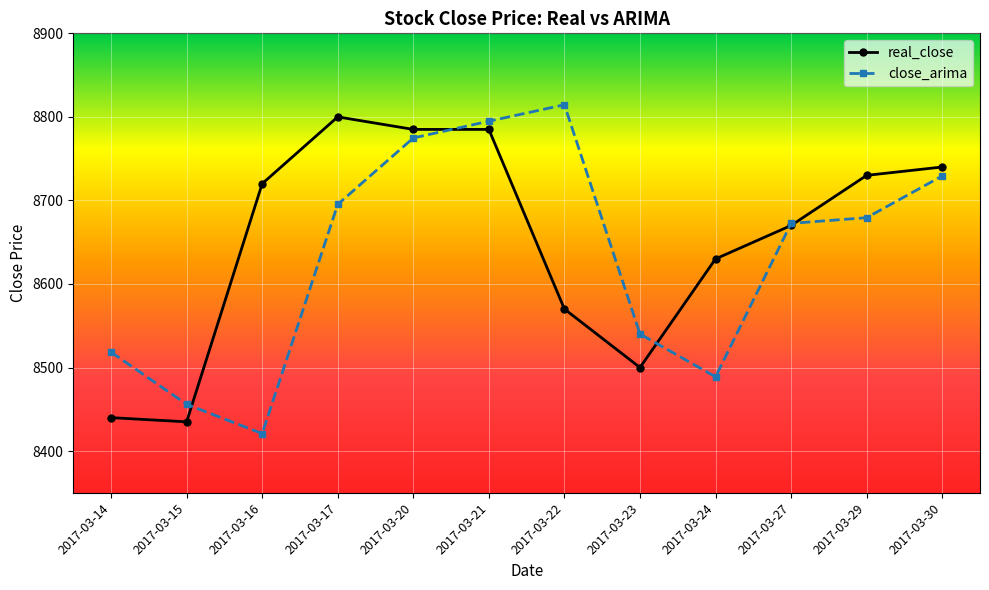

At which label does close_arima reach its peak?

2017-03-22